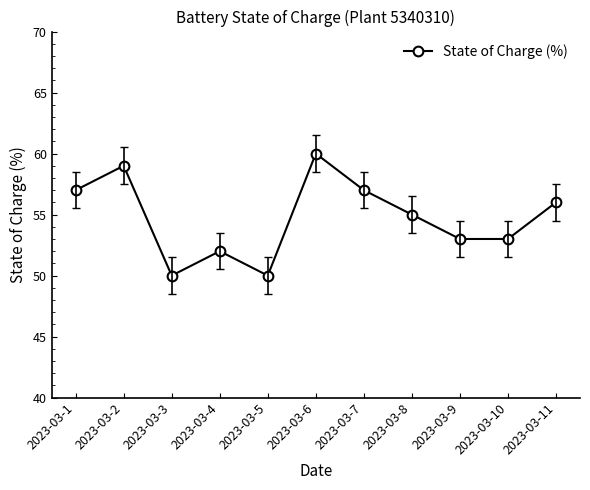

What is the smallest value displayed?

50.0